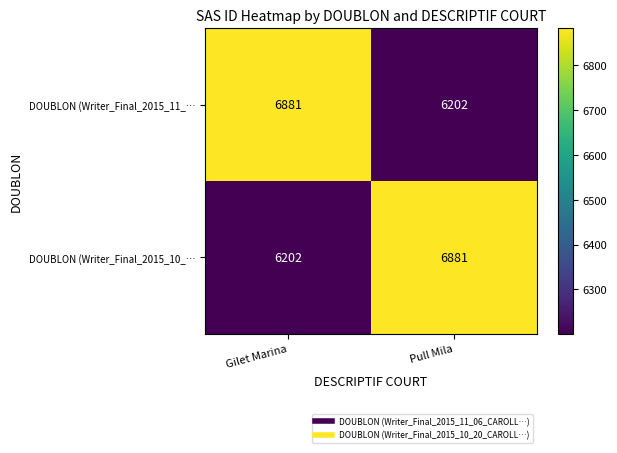

Where is DOUBLON (Writer_Final_2015_11_… nearest to the value 6541?

Pull Mila